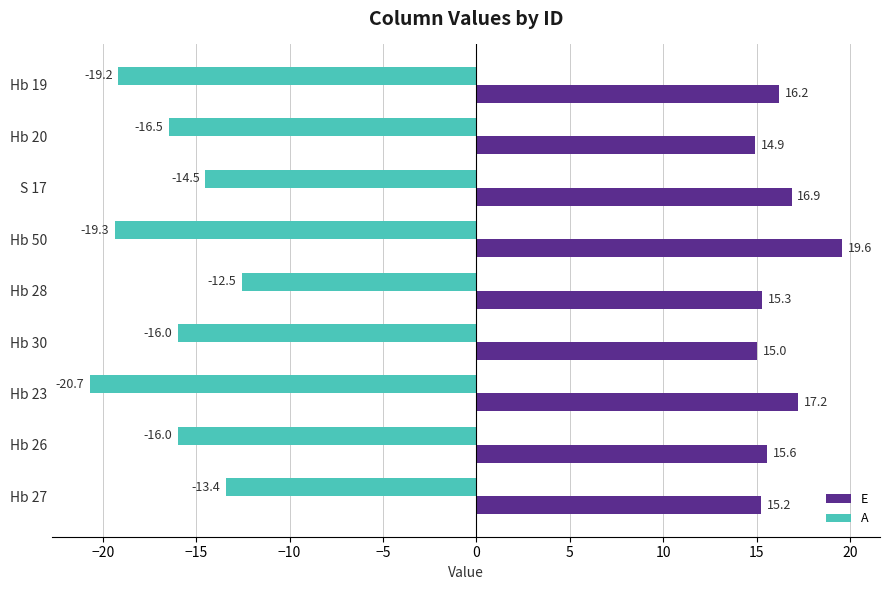

What is the average value of the A series?

-16.5